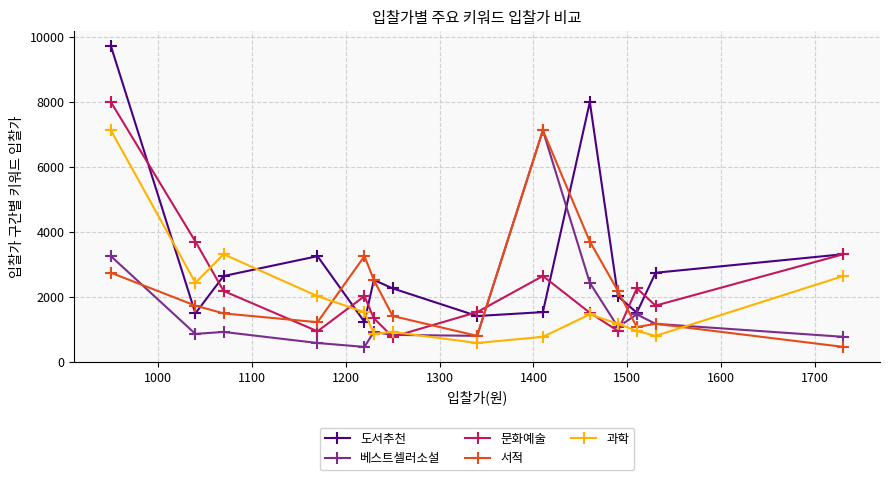

What are all the series names shown in the legend?

도서추천, 베스트셀러소설, 문화예술, 서적, 과학